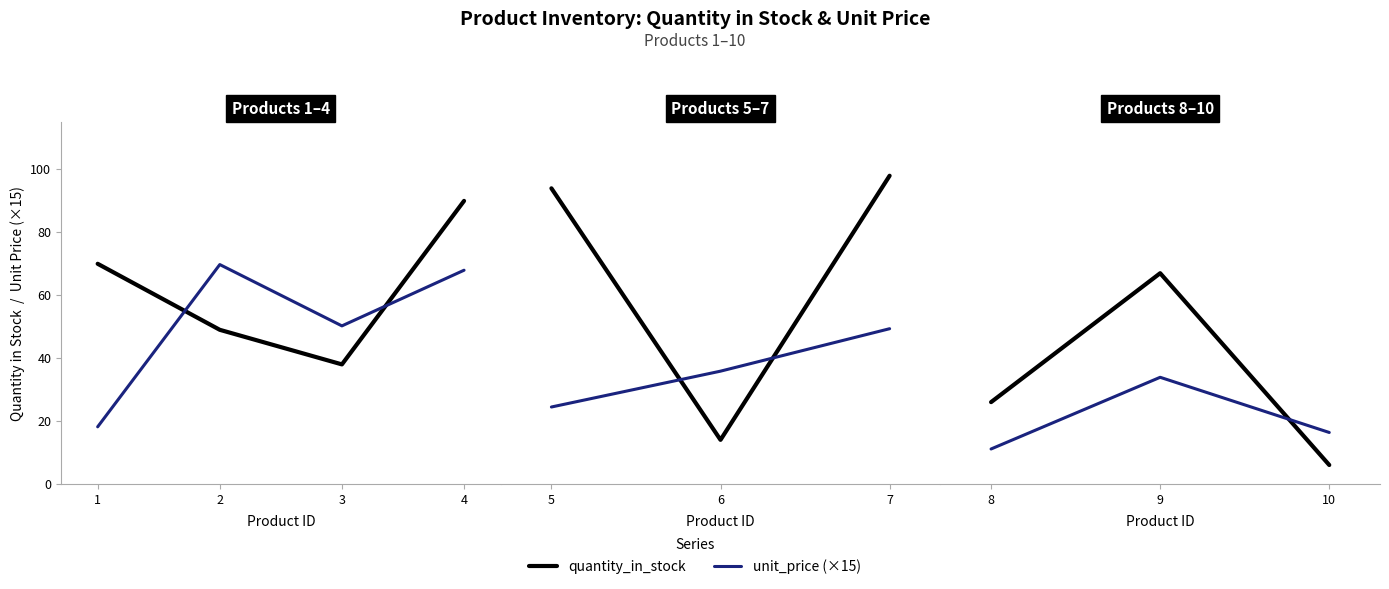

How many data points in quantity_in_stock are above 26?

1